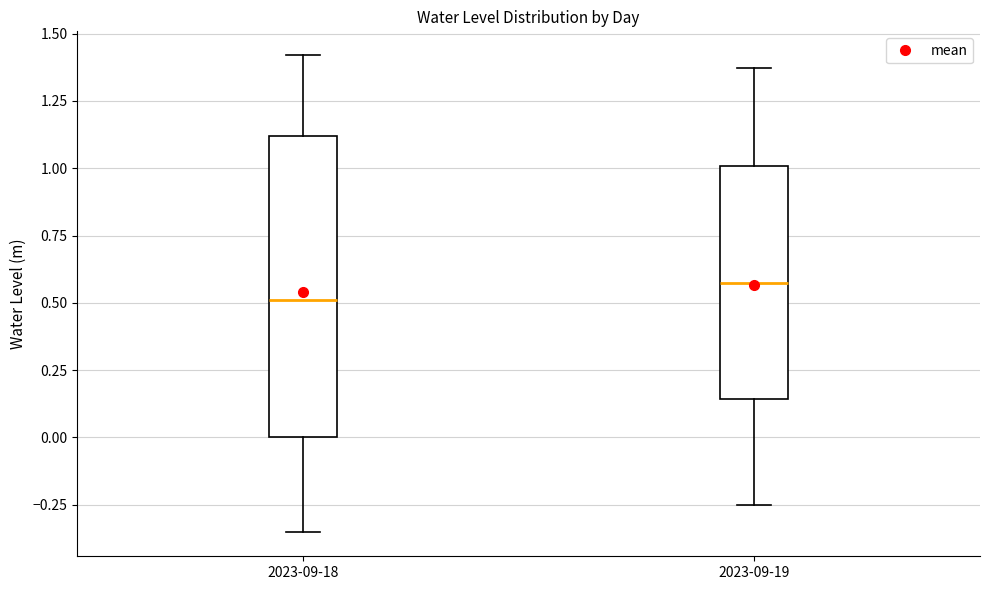

Reading left to right, transcribe this box plot: for each box, give where its median line is, the range the box spans, and where its two whiskers end, as read against the y-axis. The values are not printed on the chart, so give them approximately, as read against the axis.

2023-09-18: median 0.50, box 0.00 to 1.10, whiskers -0.35 to 1.40
2023-09-19: median 0.55, box 0.15 to 1.00, whiskers -0.25 to 1.35